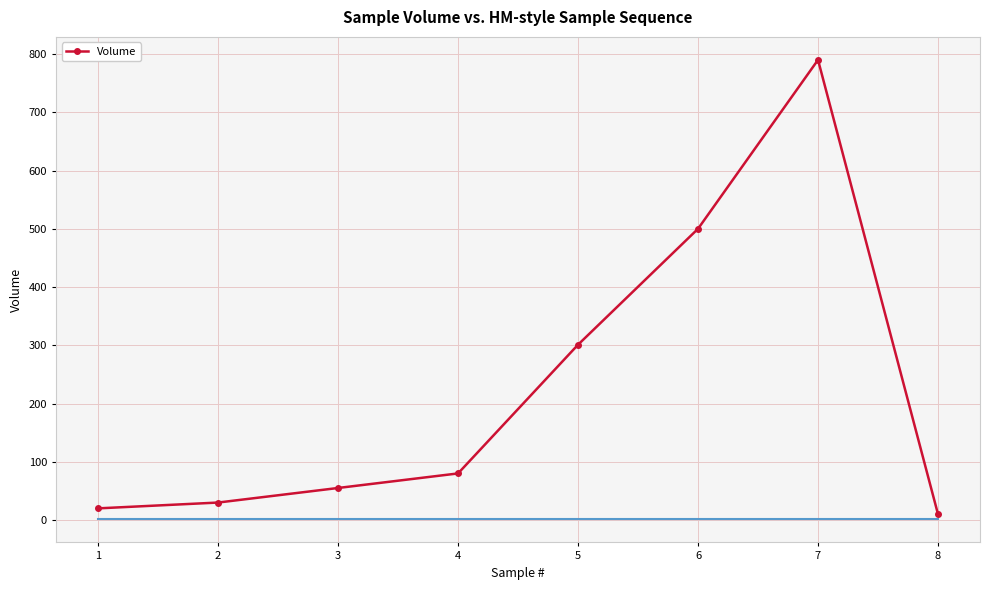

What is the change in value from 5 to 7?

+489